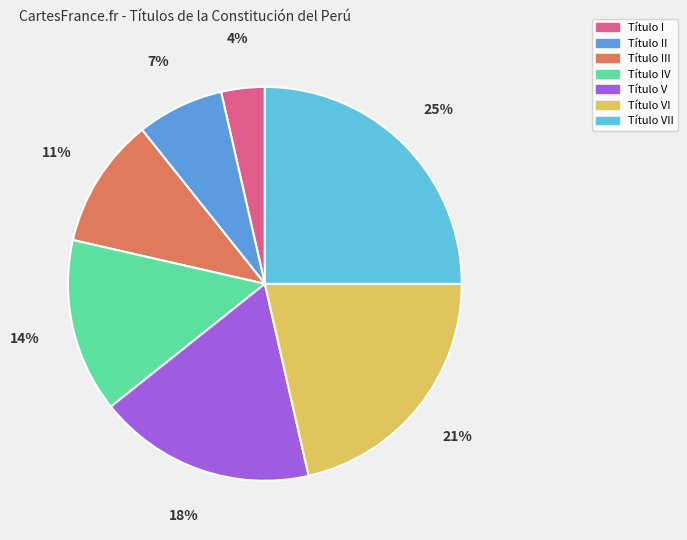

The Título VII slice represents 13% of the pie. True or false?

False